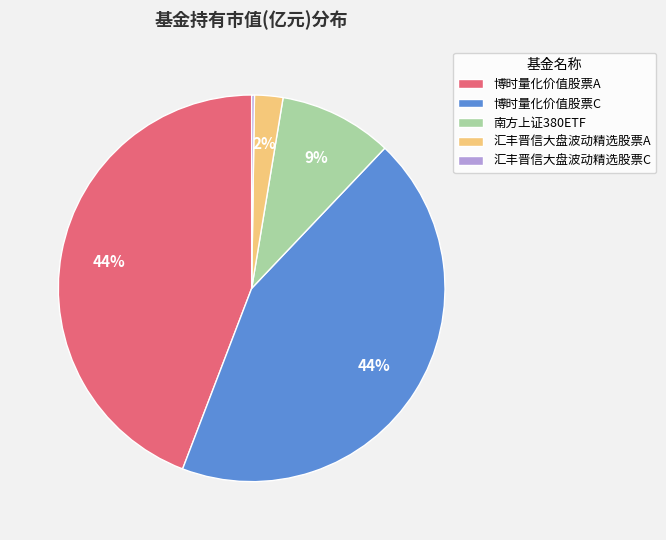

Is the sum of 博时量化价值股票A and 博时量化价值股票C greater than half?

Yes